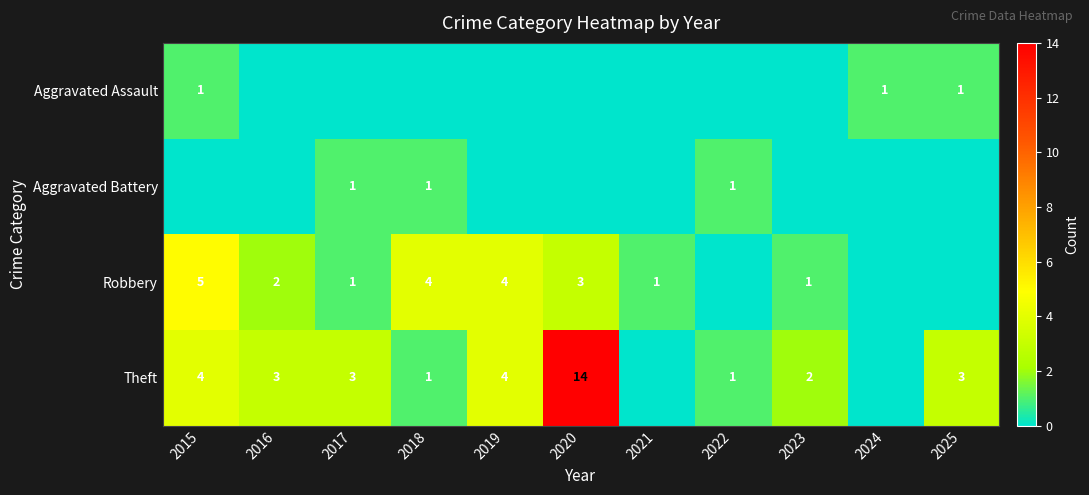

The Aggravated Assault series shows 1 at 2015. True or false?

True